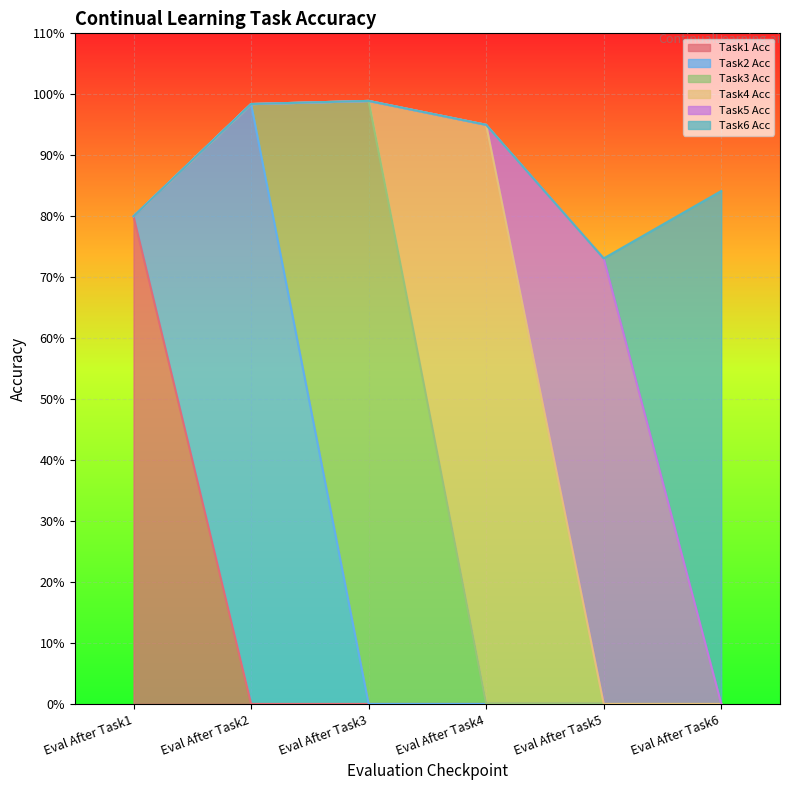

Which series has the widest spread of values?

Task3 Acc